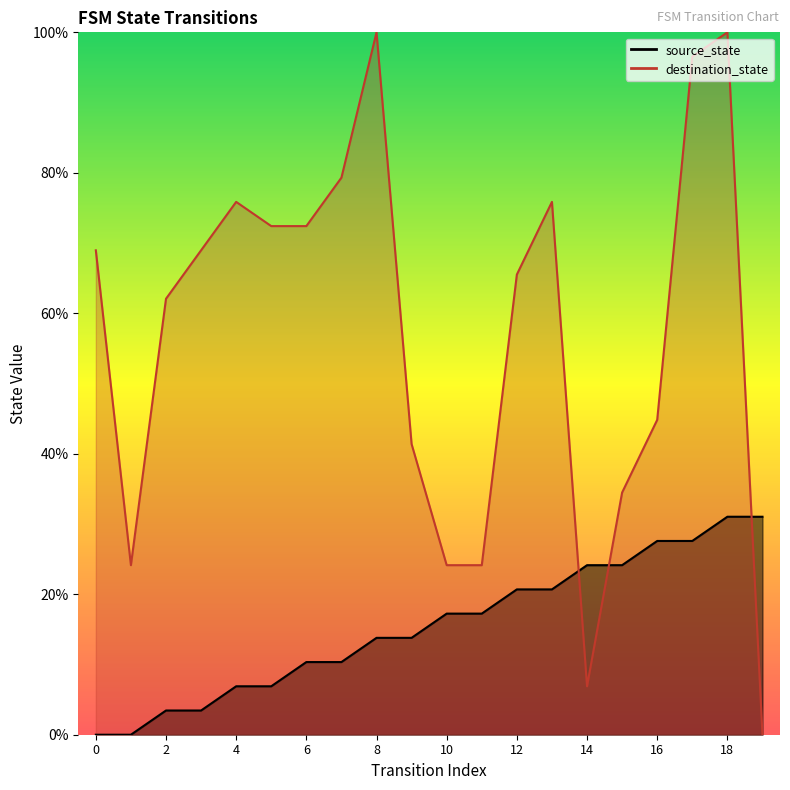

Does the chart display data point markers on the line(s)?

No